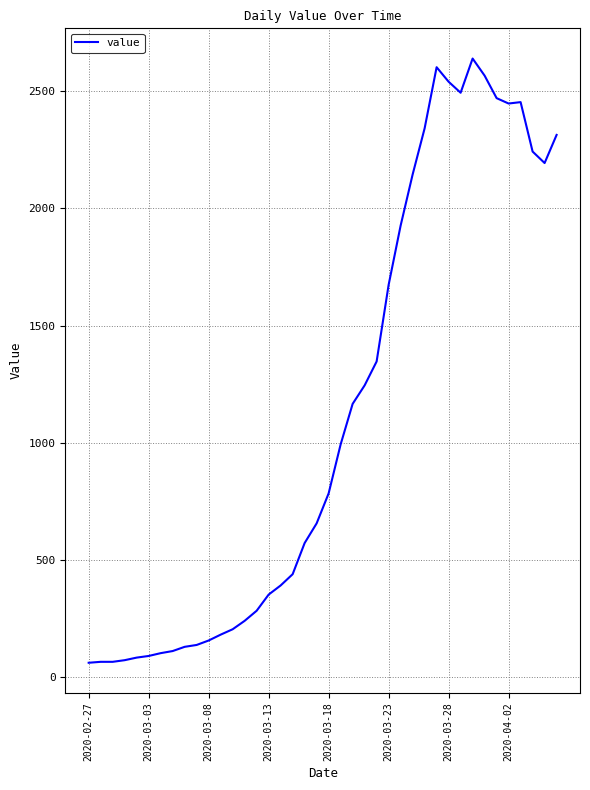

What is the minimum value shown in the chart?

61